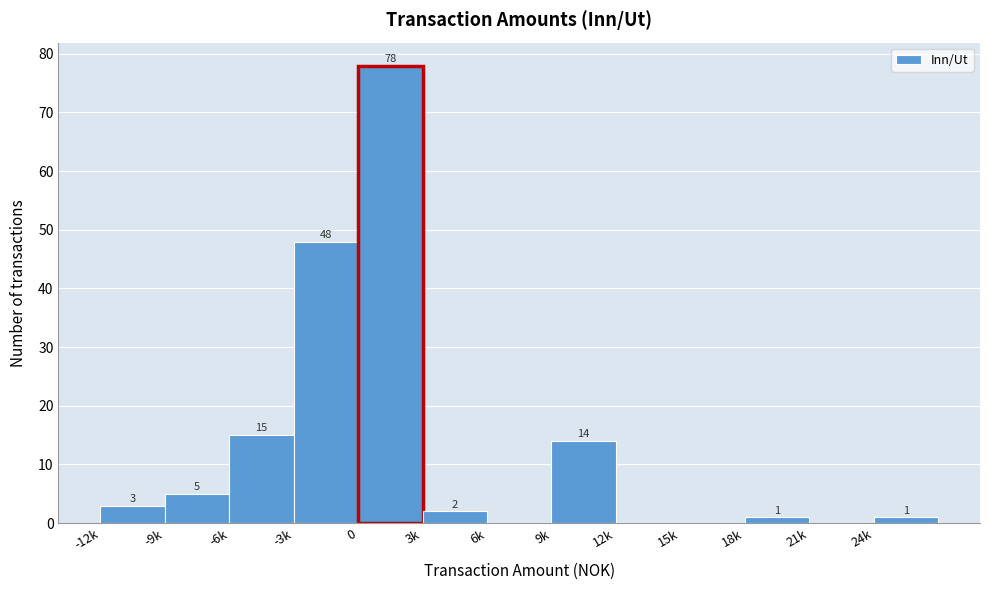

Reading left to right, list all the values displayed in this chart.

-12k=3	-9k=5	-6k=15	-3k=48	0=78	3k=2	6k=0	9k=14	12k=0	15k=0	18k=1	21k=0	24k=1